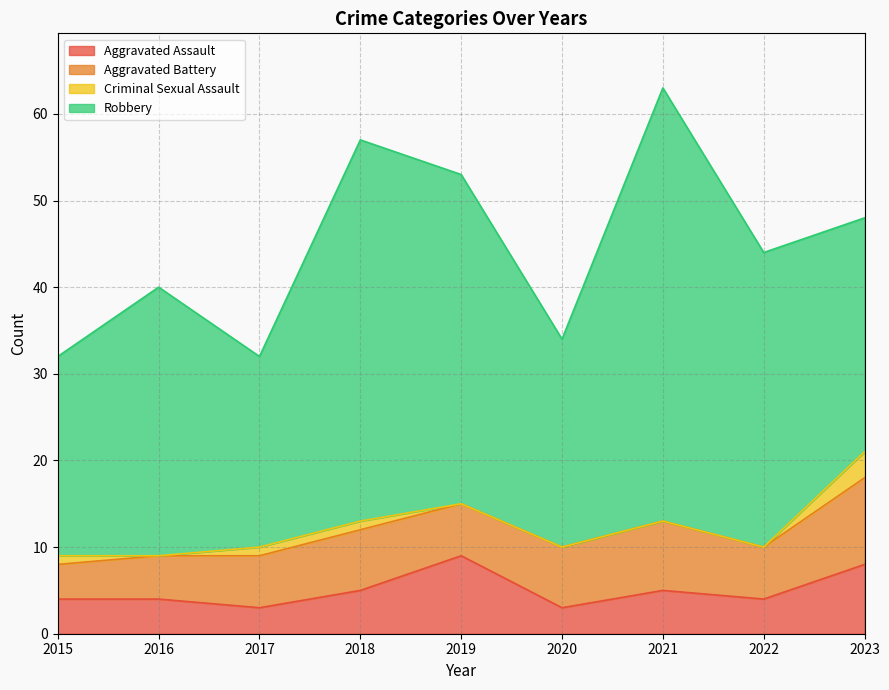

How many interior local valleys does the Robbery series have?

2